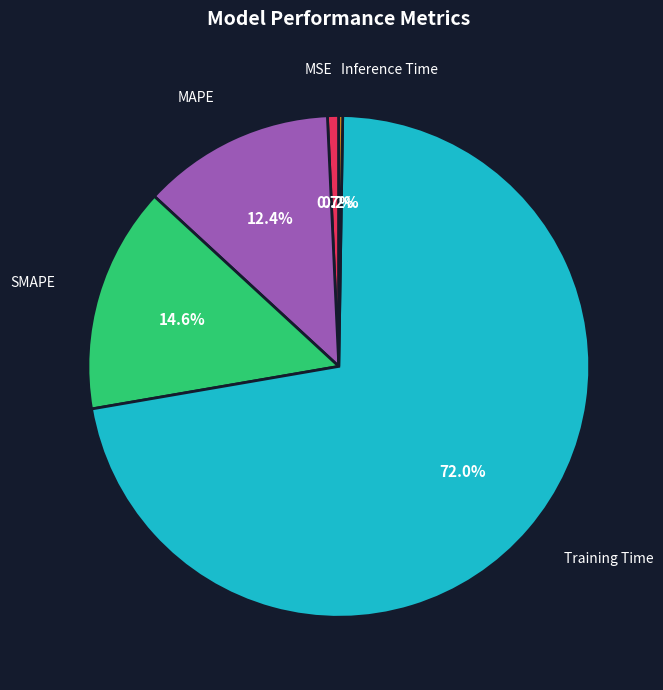

The SMAPE slice represents 2% of the pie. True or false?

False